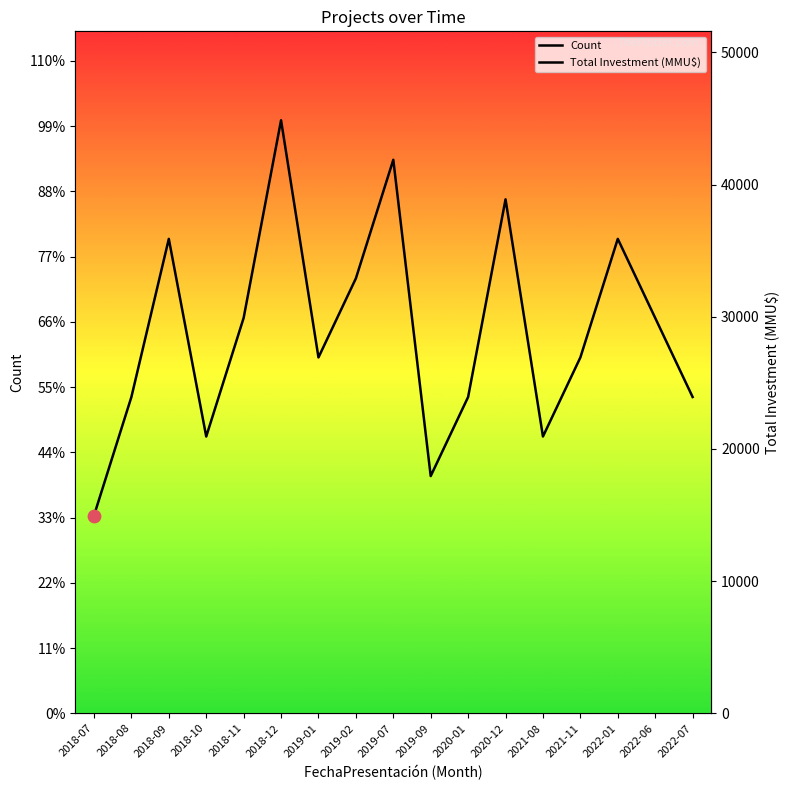

At how many categories does at least one series exceed 1365?

15